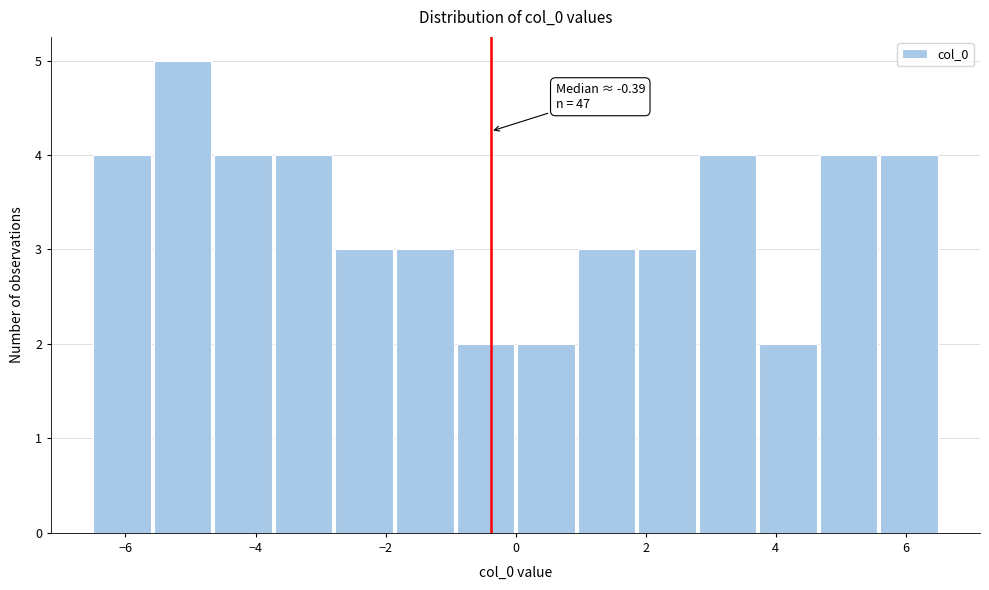

Over which range of the x-axis is the bar tallest?

-5.6 to -4.6